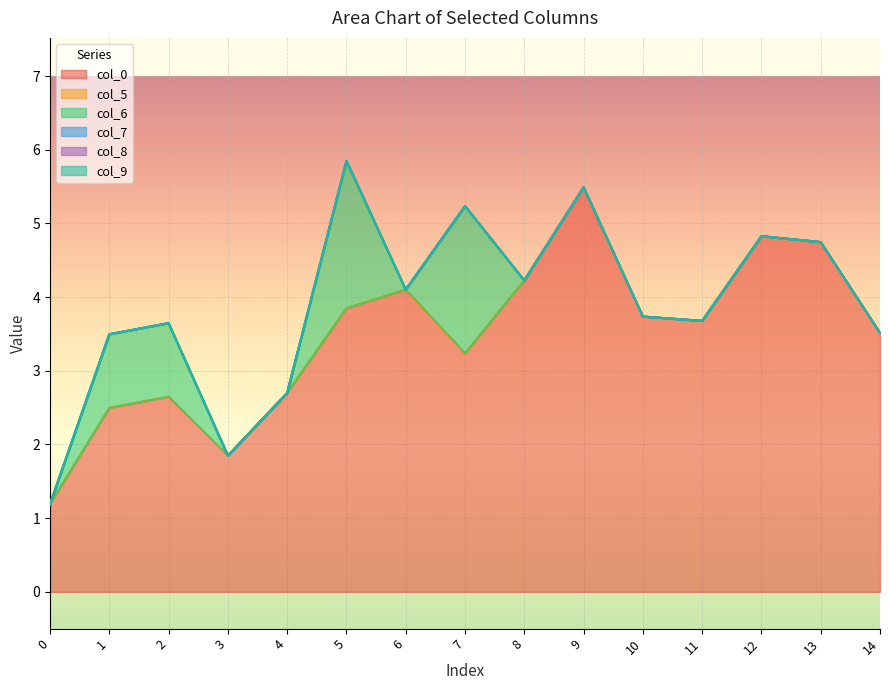

What is the total value across all series at 7?

5.2